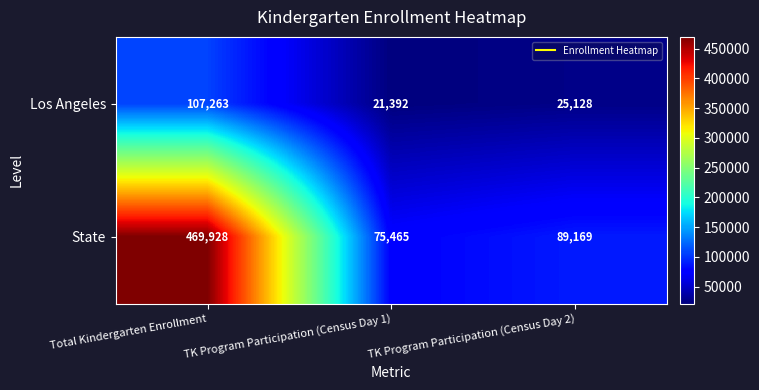

How many categories are shown in the chart?

3